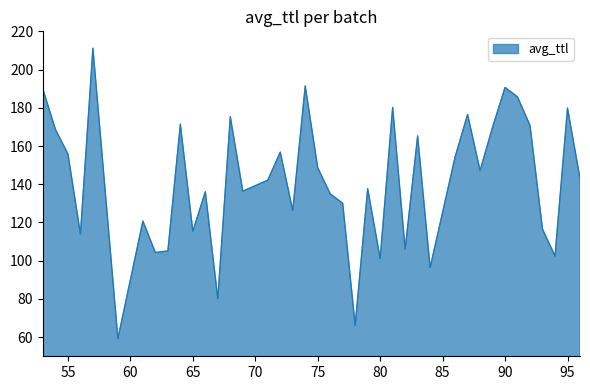

What is the maximum value shown in the chart?

211.2